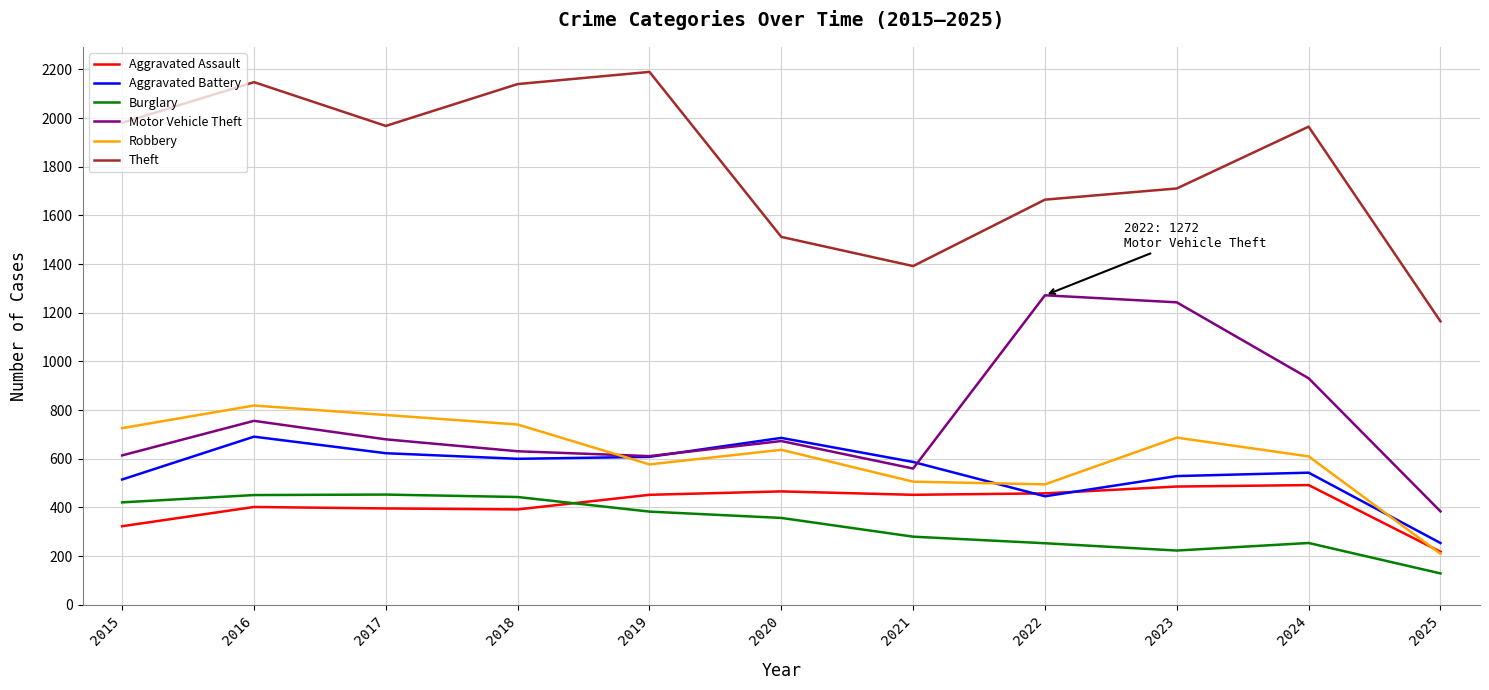

Does the chart have visible grid lines?

Yes